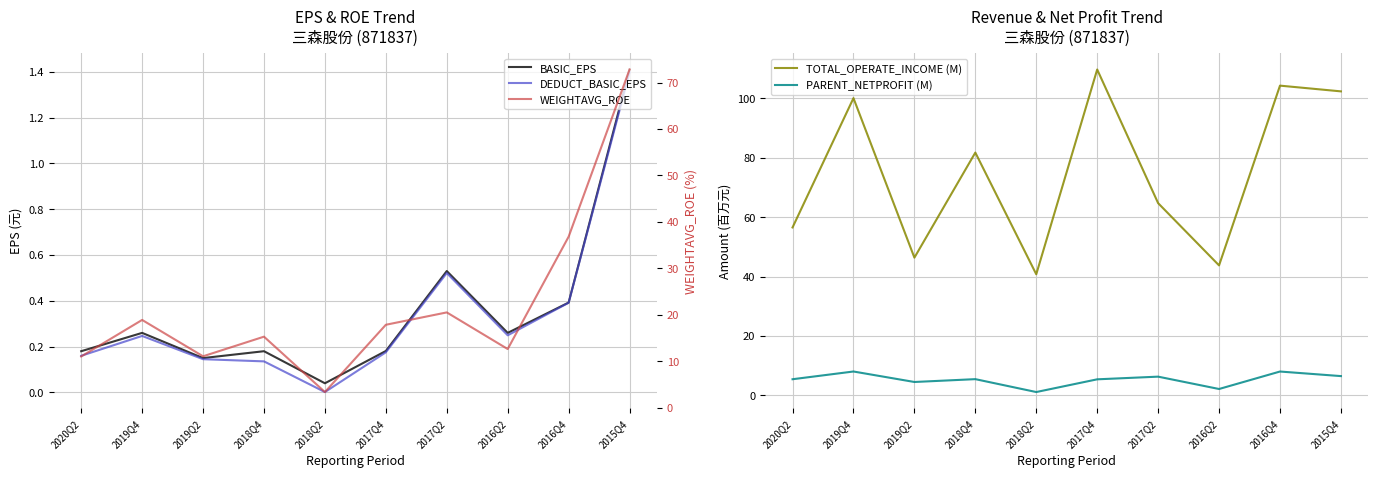

Where is the first local minimum for TOTAL_OPERATE_INCOME (M)?

2019Q2